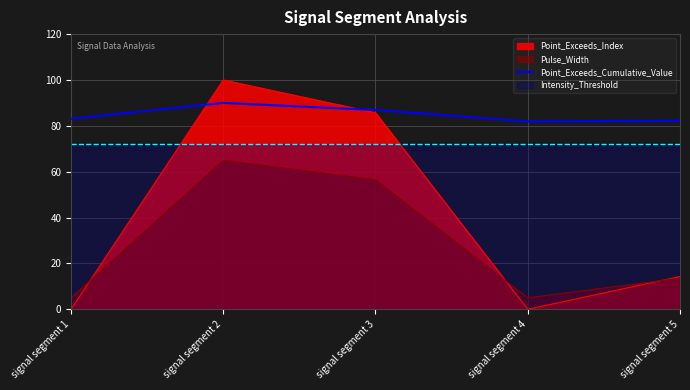

Is the value of Point_Exceeds_Cumulative_Value at signal segment 3 greater than the value of Point_Exceeds_Index at signal segment 2?

No